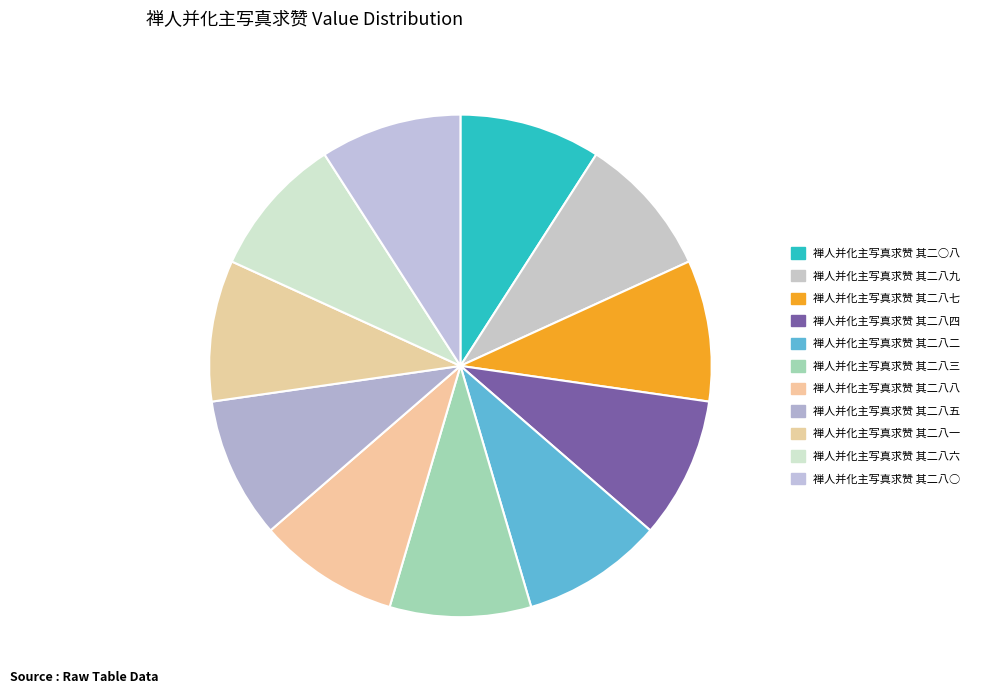

Count the number of slices in the pie.

11